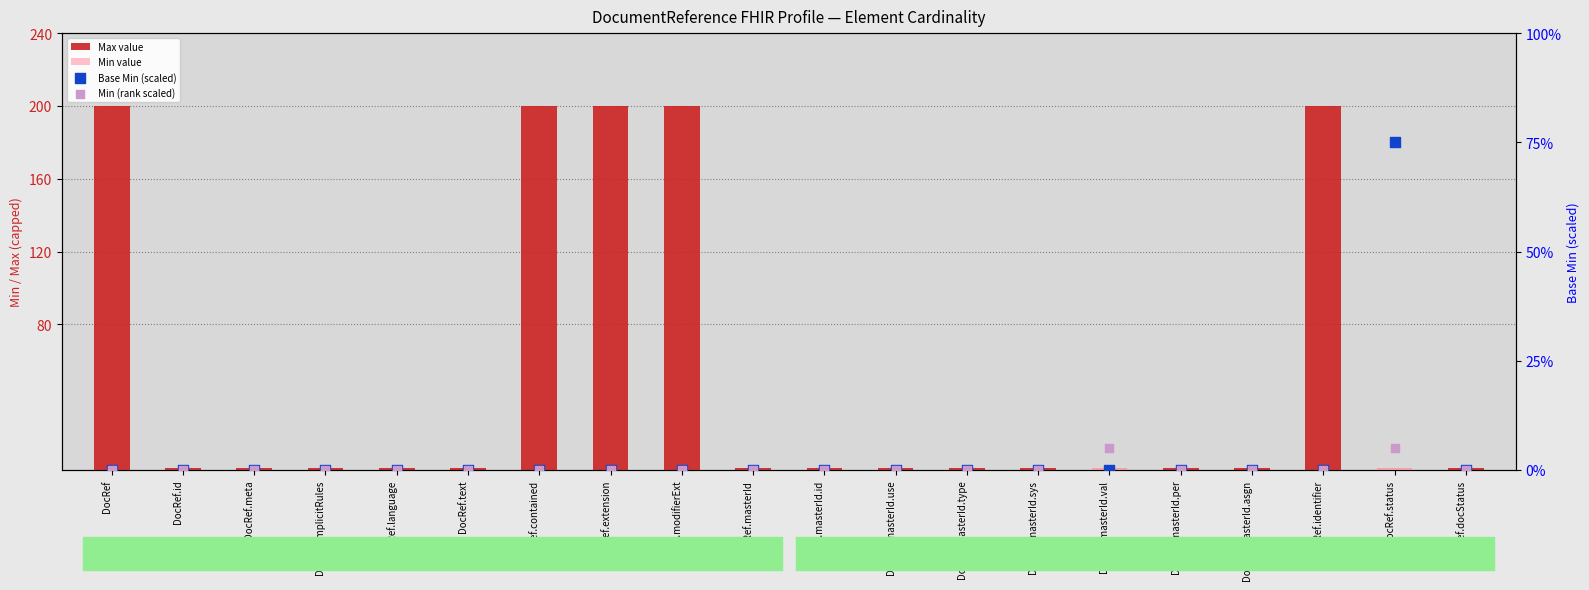

Which series has the largest total across all categories?

Max value